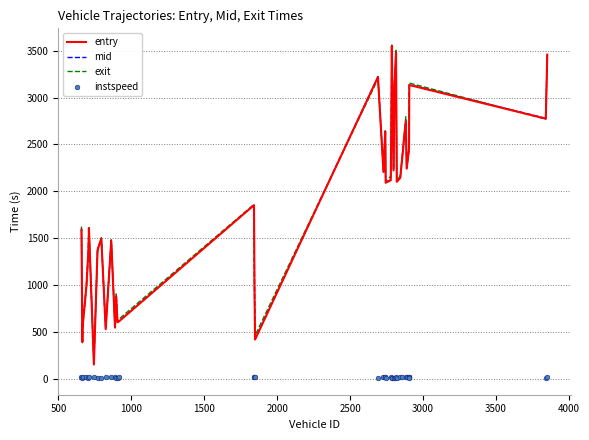

Which series has the largest total across all categories?

exit